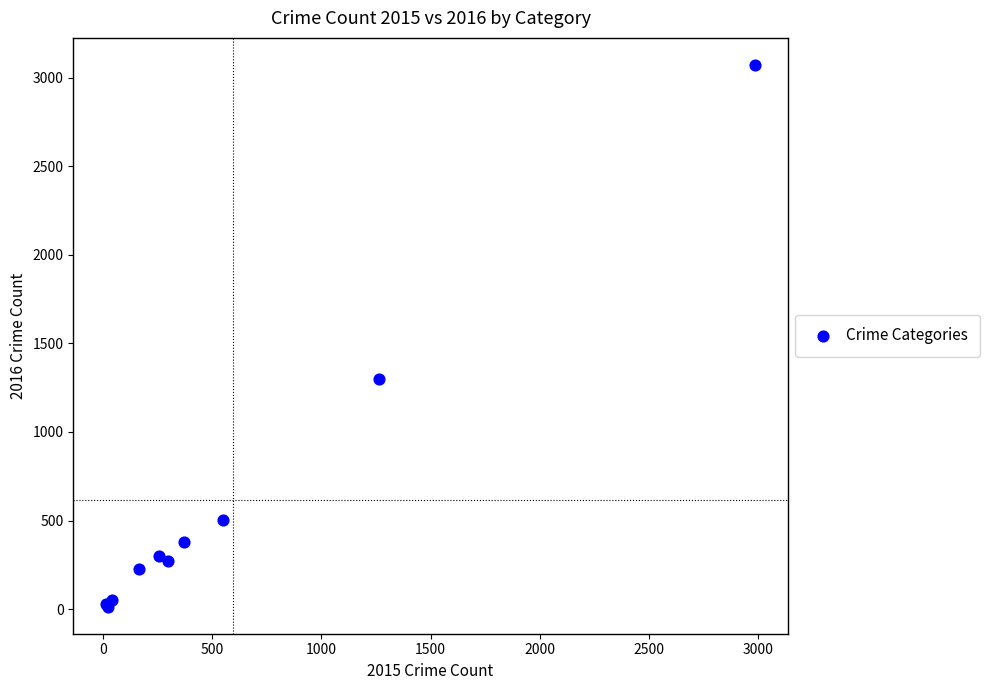

What Y value in the scatter plot is closest to 1542?

1297